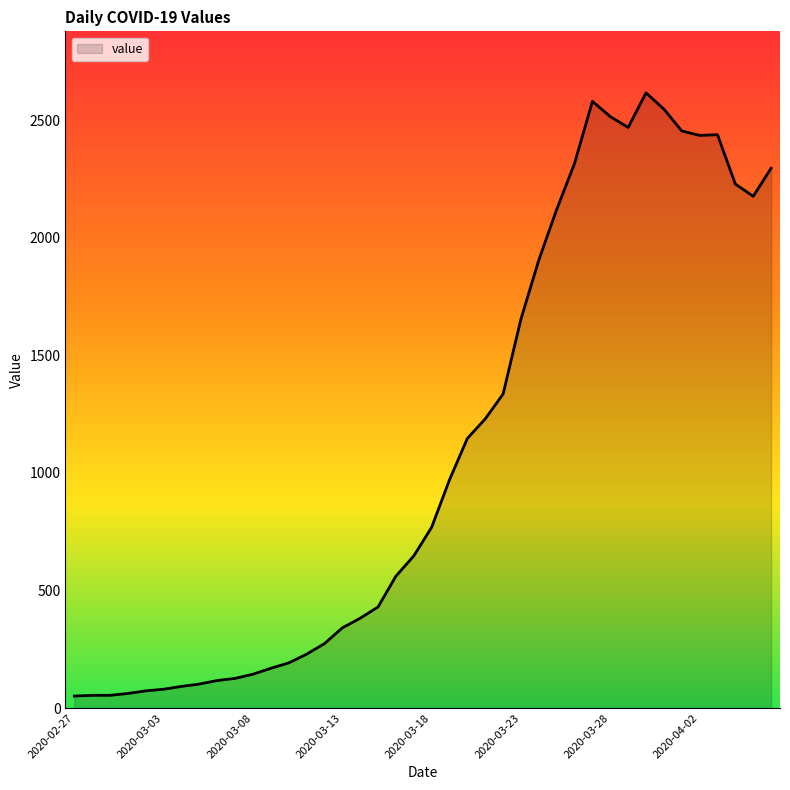

How many lines are shown in the chart?

1